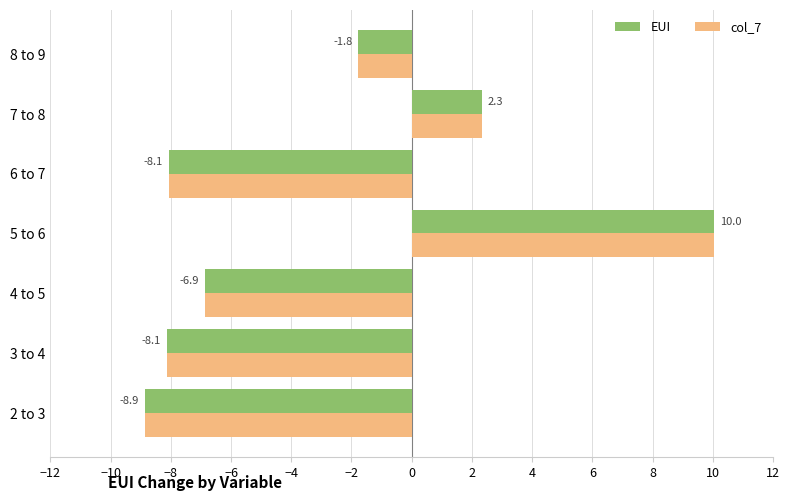

The value of col_7 at 3 to 4 is -8.1. True or false?

True